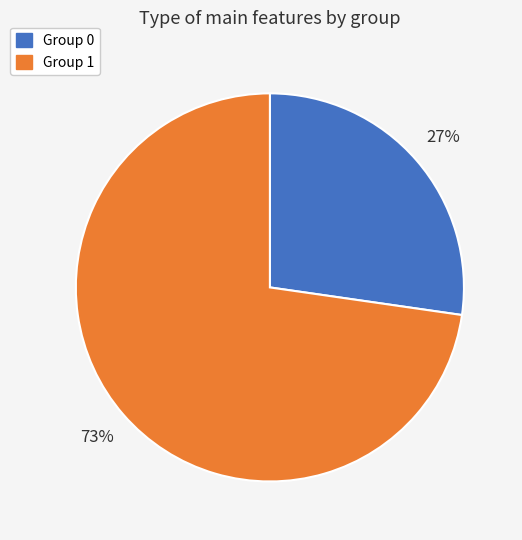

To the nearest percent, what is the average slice percentage?

50%